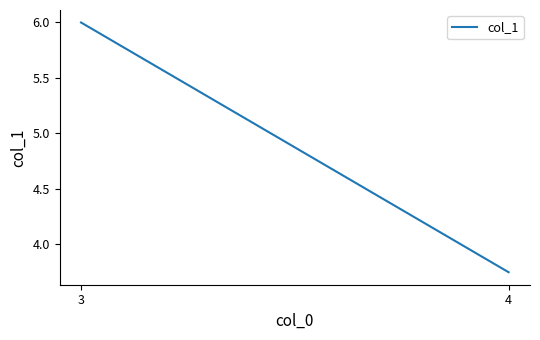

Reading left to right, what are all the values shown in this chart?

6.0	3.8